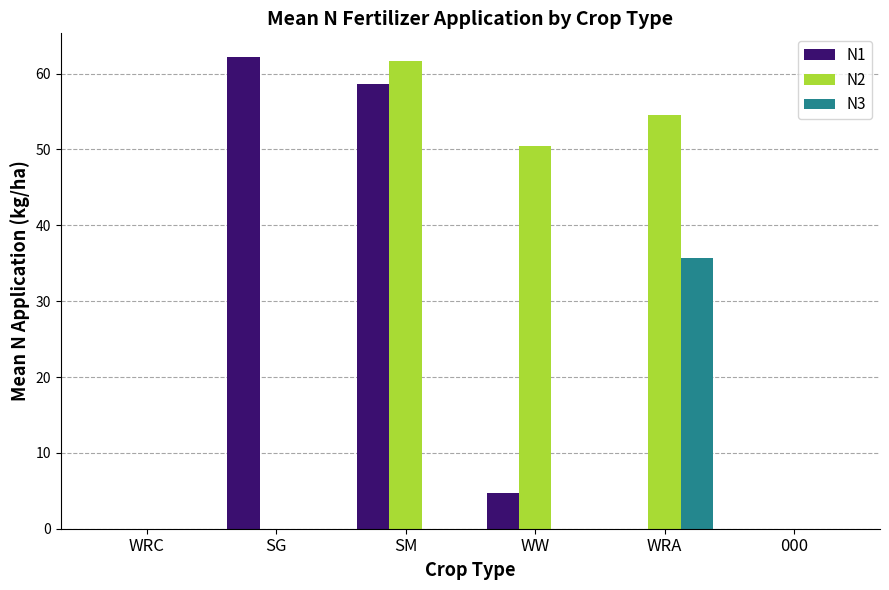

Is the value of N2 at WW greater than the value of N3 at SG?

Yes